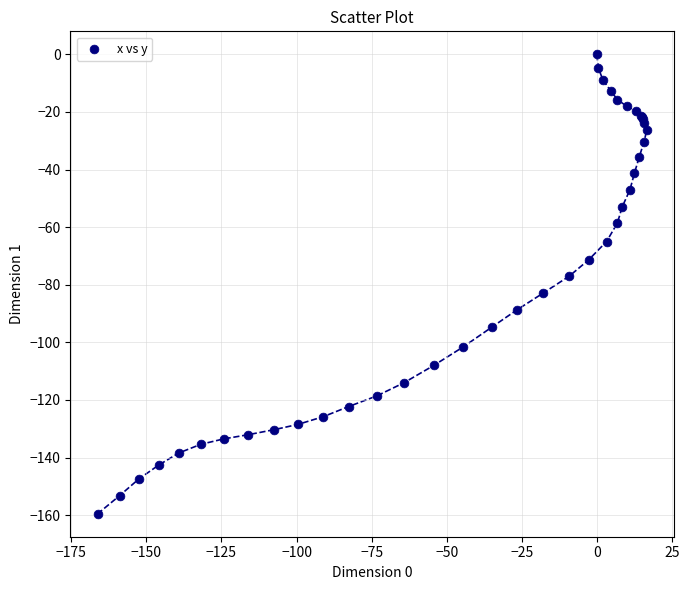

What Y value in the scatter plot is closest to -79?

-77.0